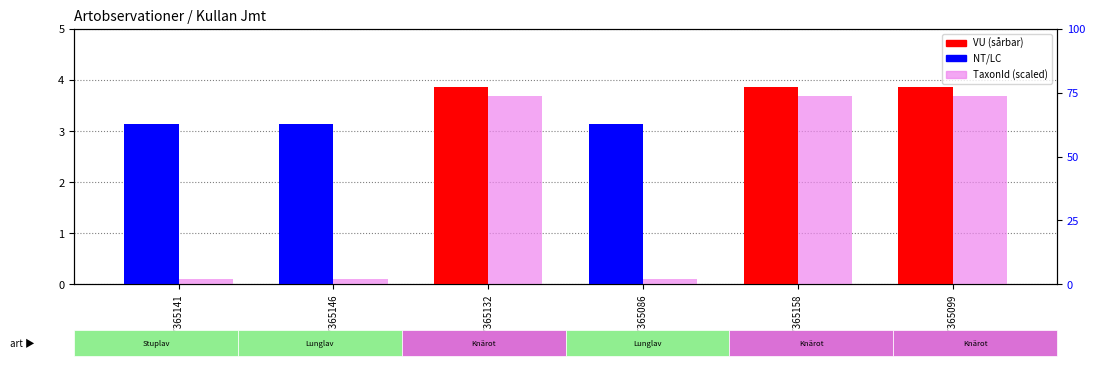

What is the lowest value of the Taxonsorteringsordning (scaled) series?

3.1